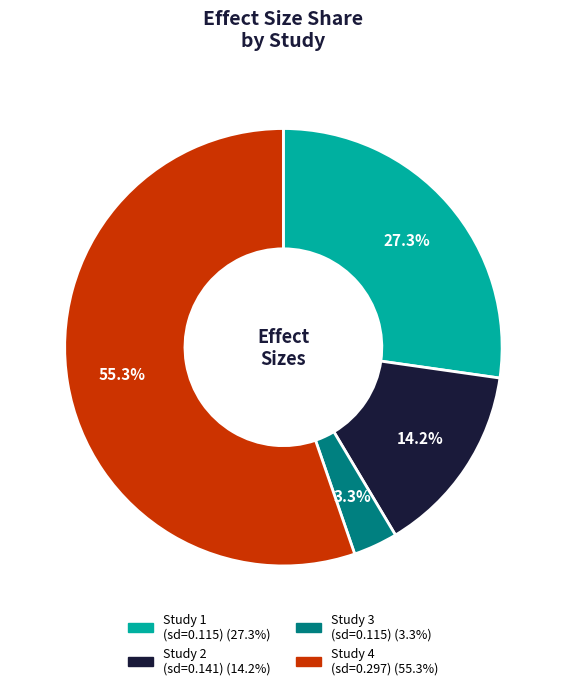

How many slices are in this pie chart?

4